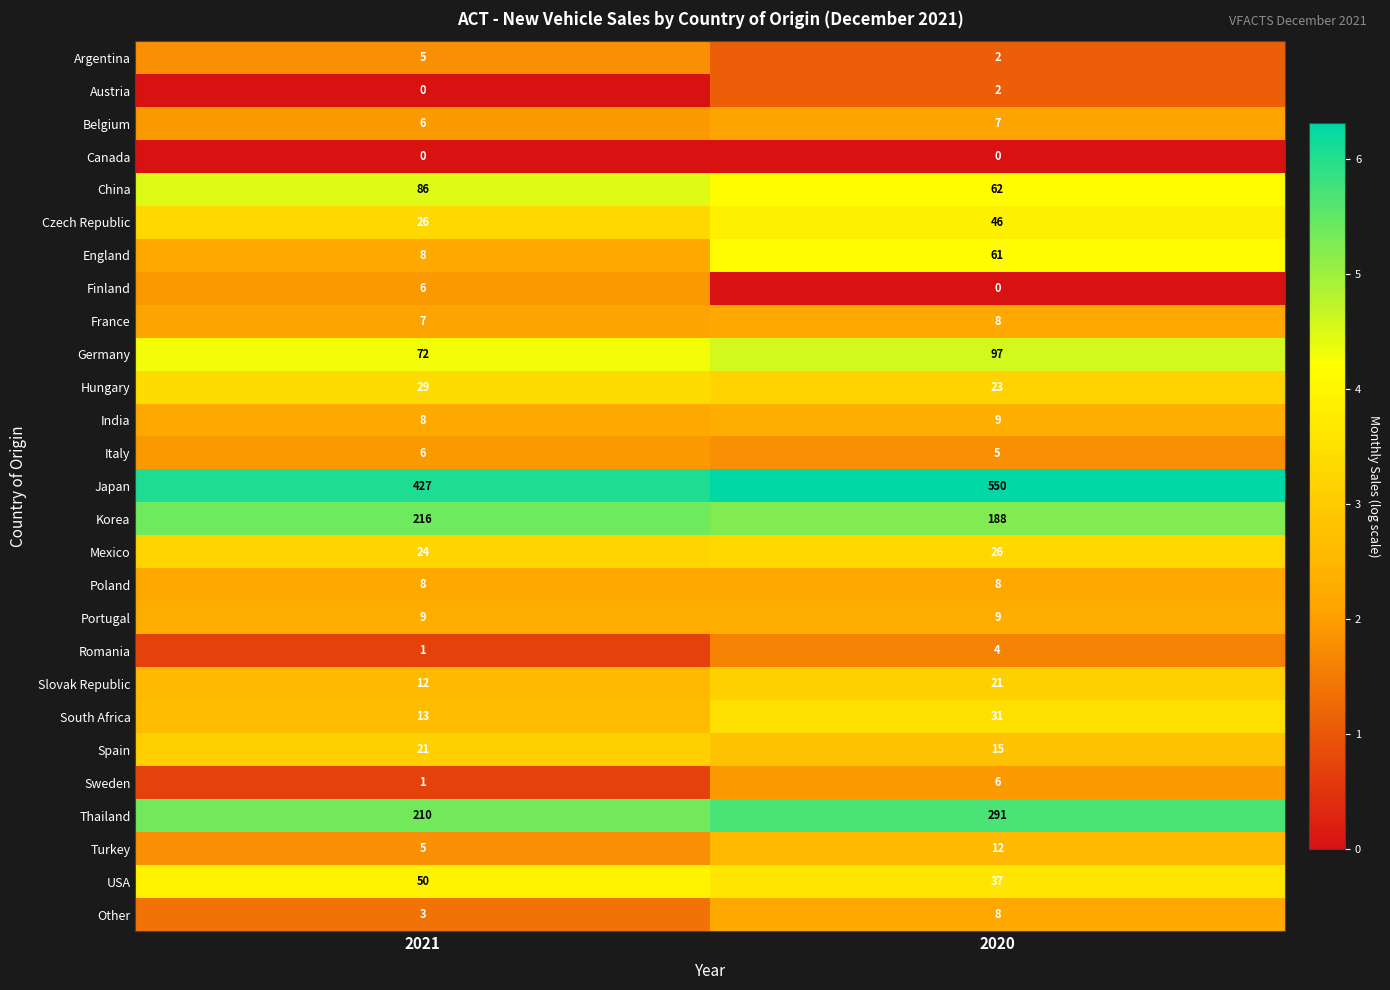

What is the sum of all Japan values?

977